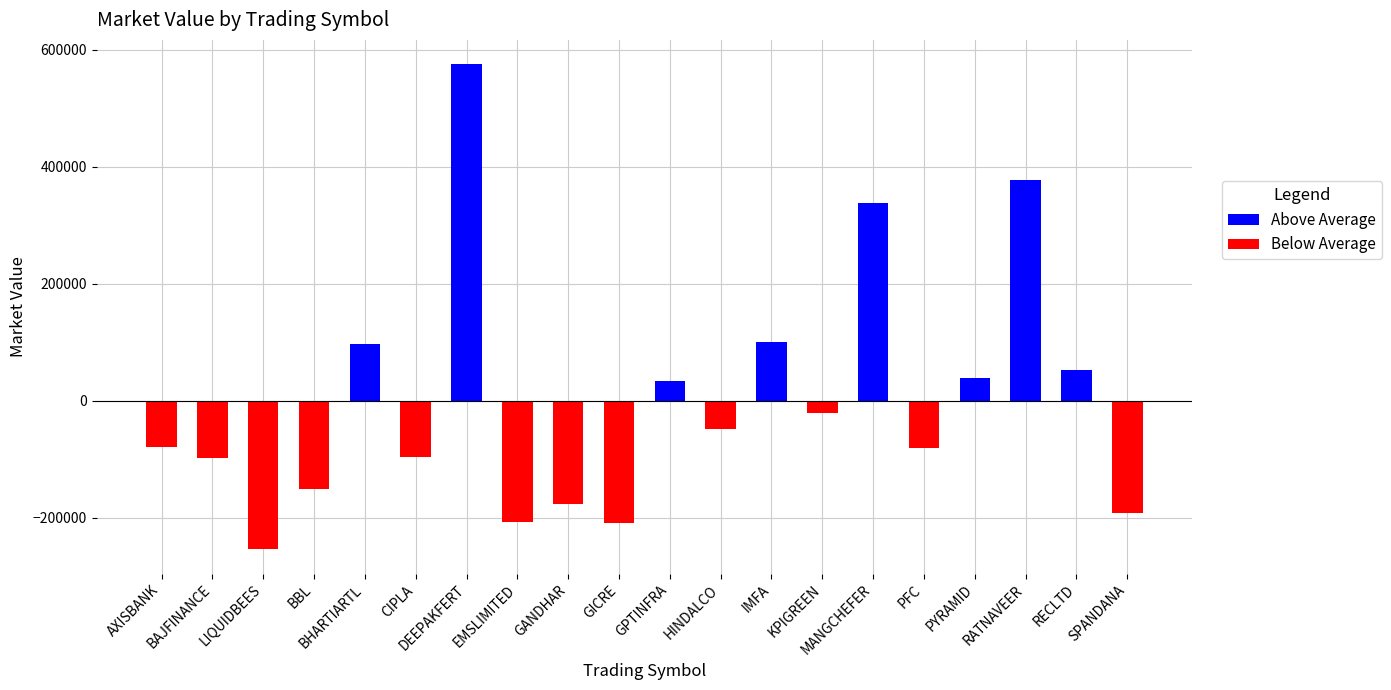

Which series changed the most between BAJFINANCE and CIPLA?

Below Average